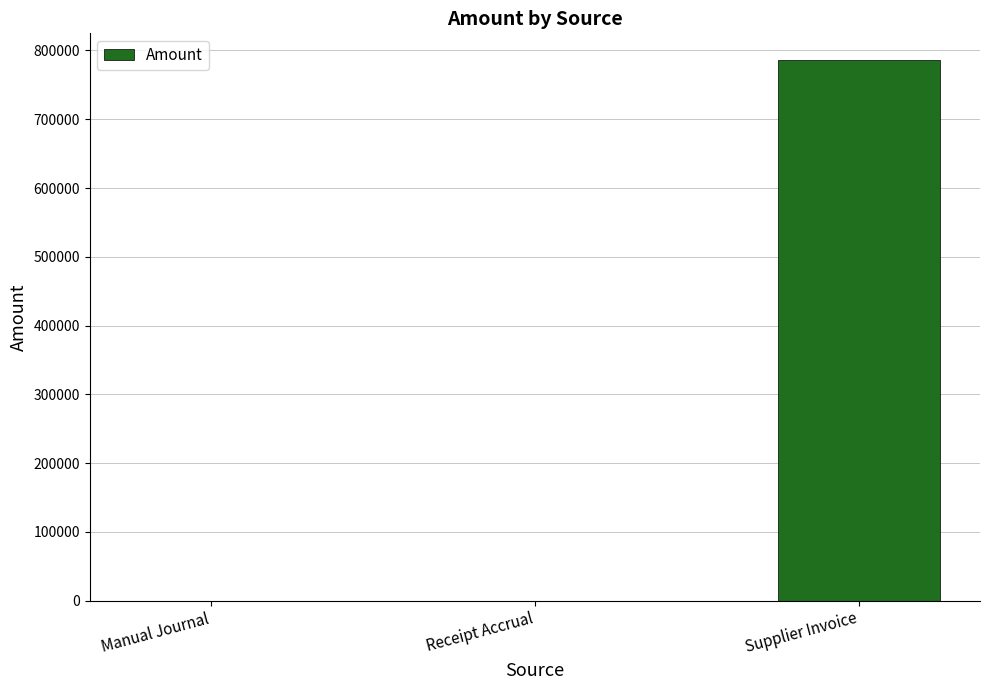

What is the sum of all values?

785676.0